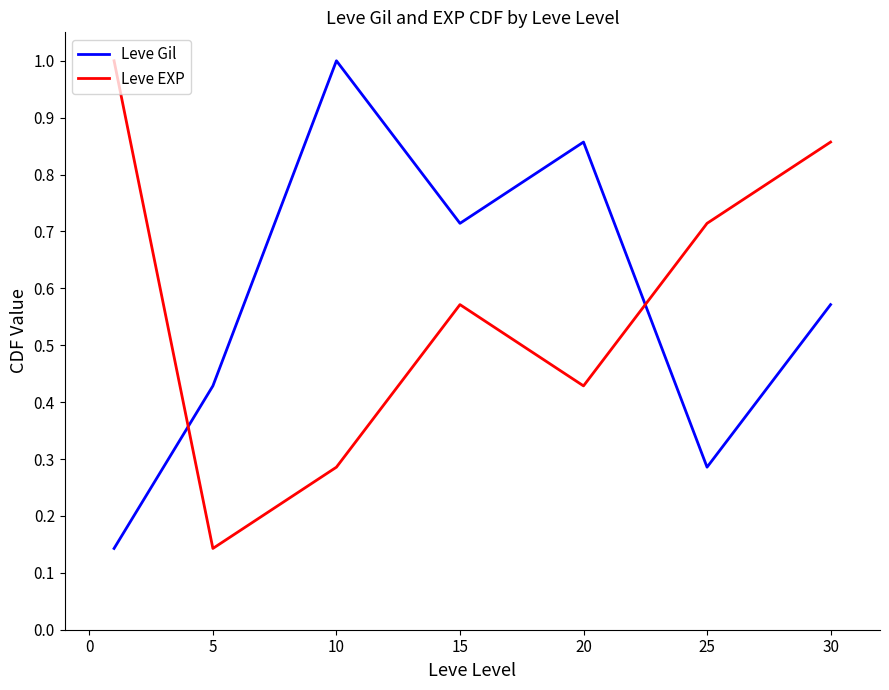

Which series ends up on top after the final intersection of Leve EXP and Leve Gil?

Leve EXP